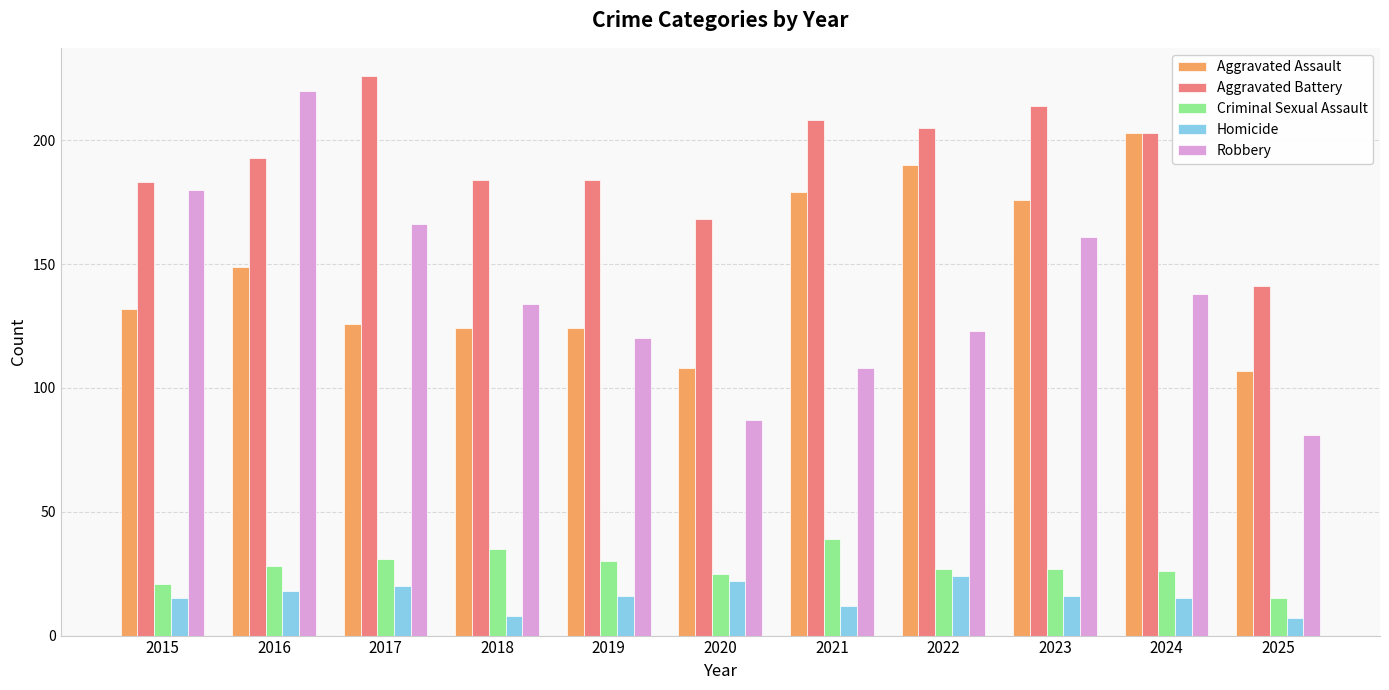

Which series has the widest spread of values?

Robbery